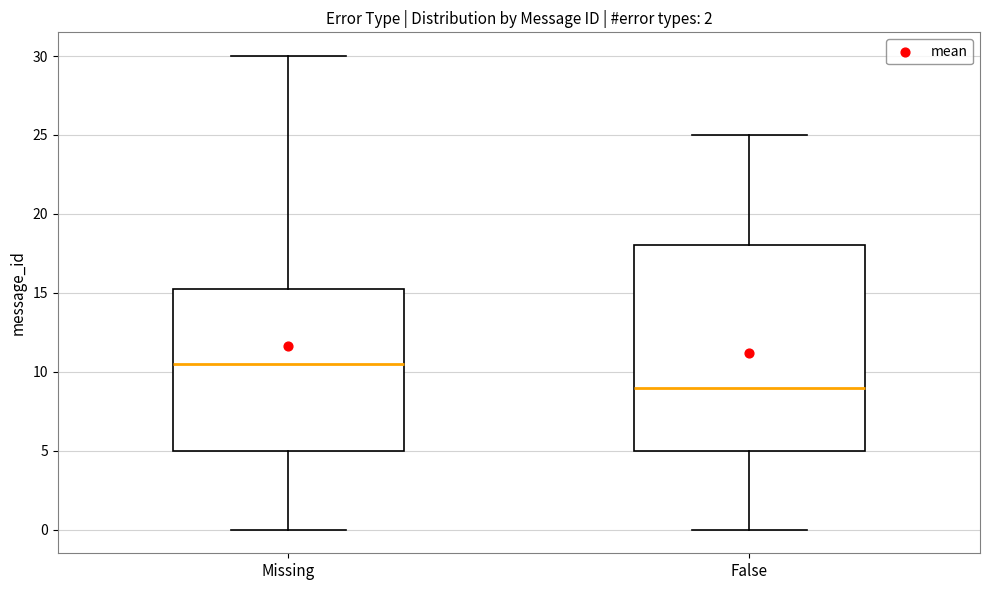

Reading left to right, transcribe this box plot: for each box, give where its median line is, the range the box spans, and where its two whiskers end, as read against the y-axis. The values are not printed on the chart, so give them approximately, as read against the axis.

Missing: median 10.5, box 5.0 to 15.5, whiskers 0.0 to 30.0
False: median 9.0, box 5.0 to 18.0, whiskers 0.0 to 25.0